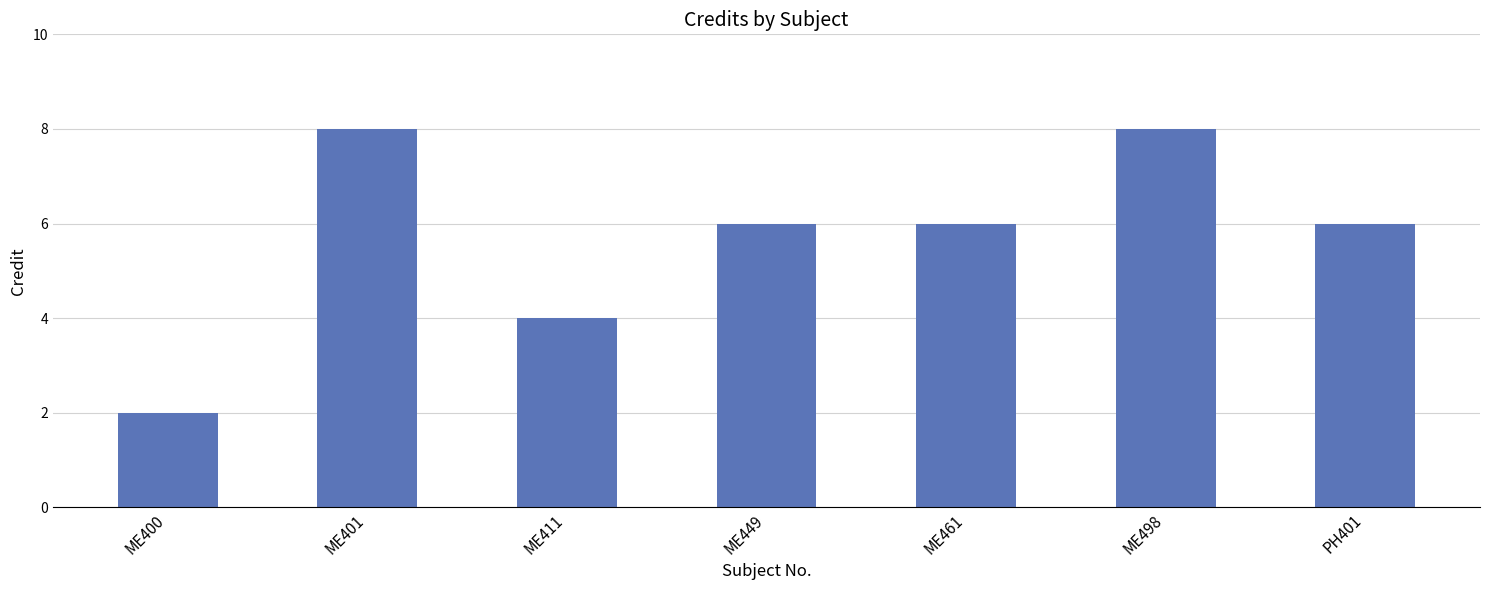

How many data points does each series have?

7